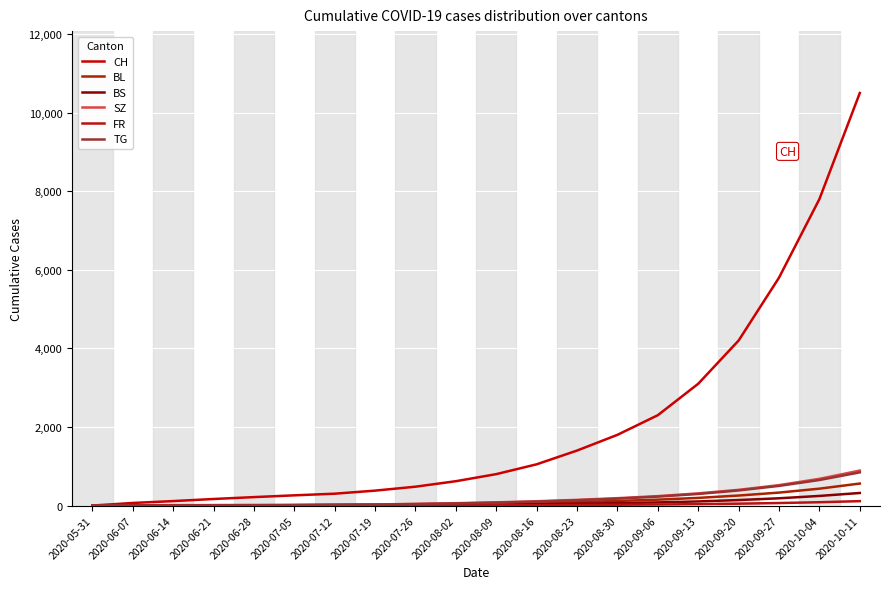

What is the difference between the maximum and minimum values in the CH series?

10500